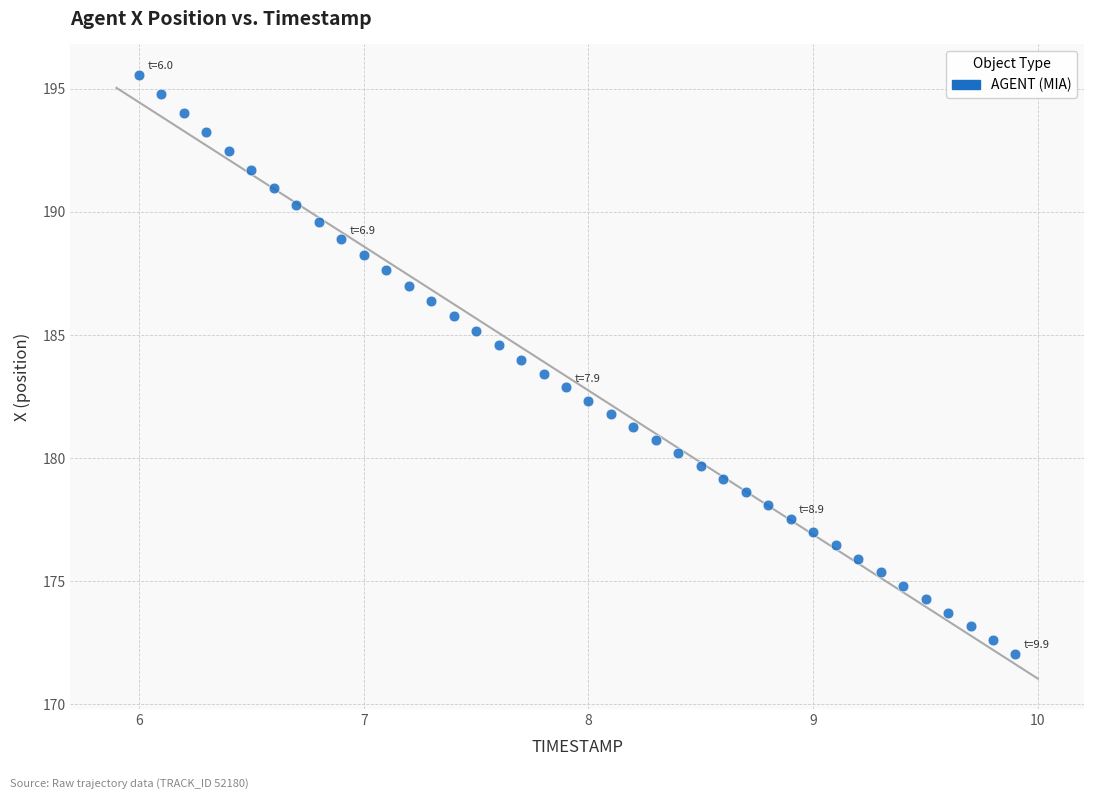

What is the range of Y values (max minus min)?

23.5